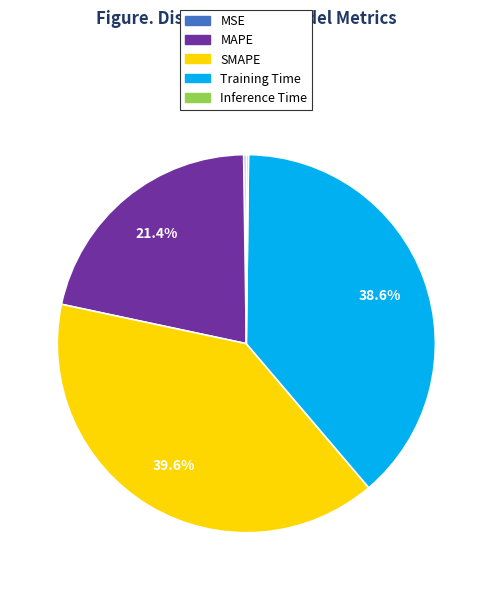

Is it true that Training Time is 46% of the pie?

False